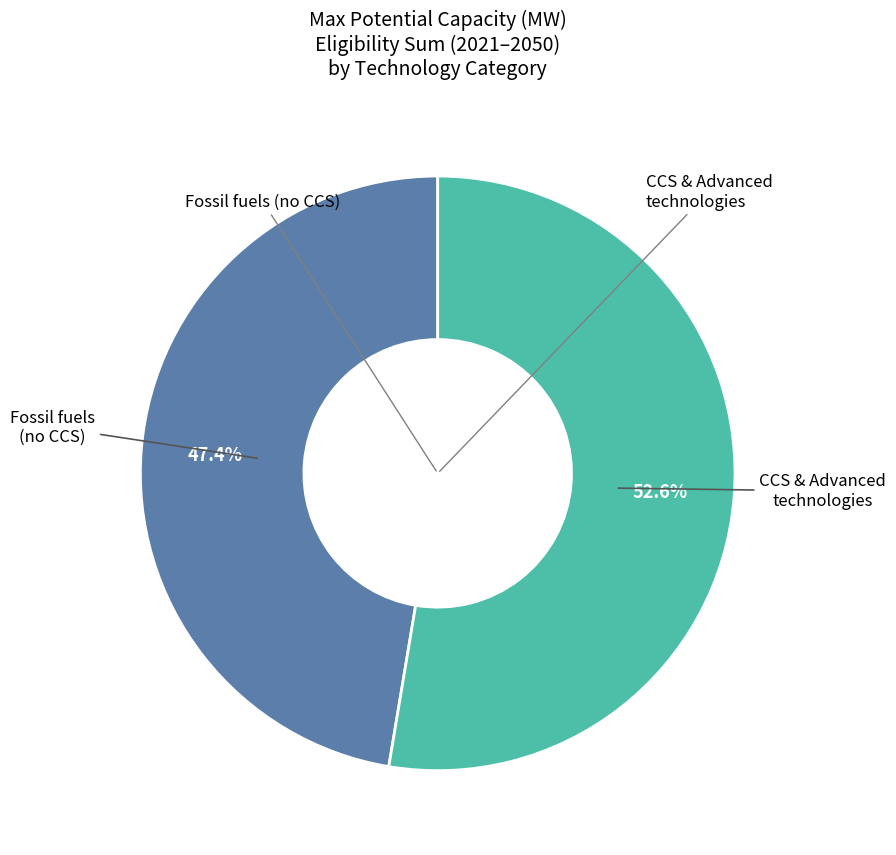

Is there any slice that represents more than half of the pie?

Yes